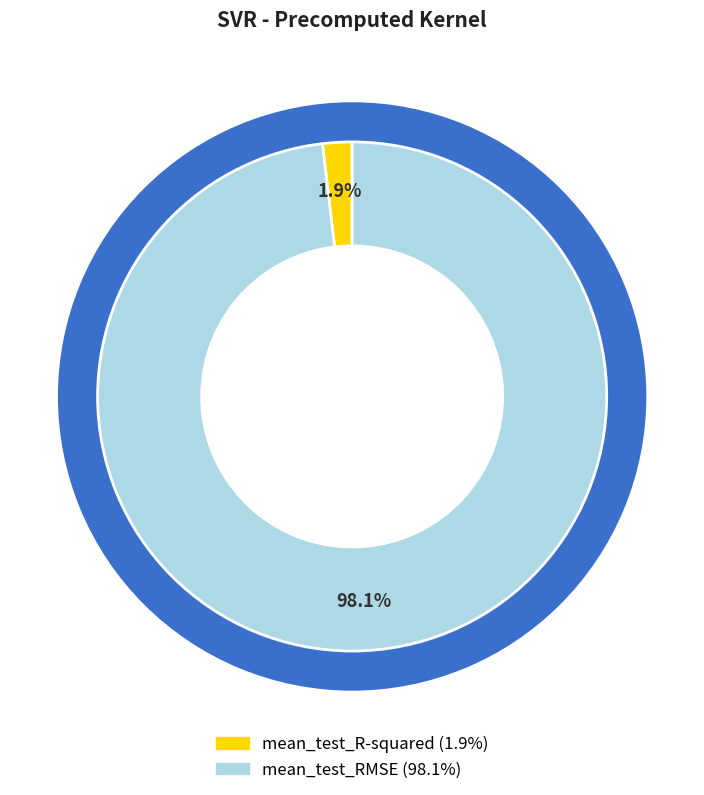

Count the number of slices in the pie.

2